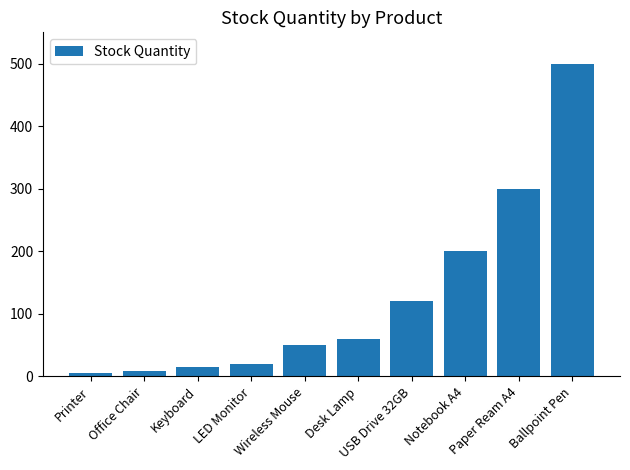

Are the bars grouped side by side (vs. stacked)?

No